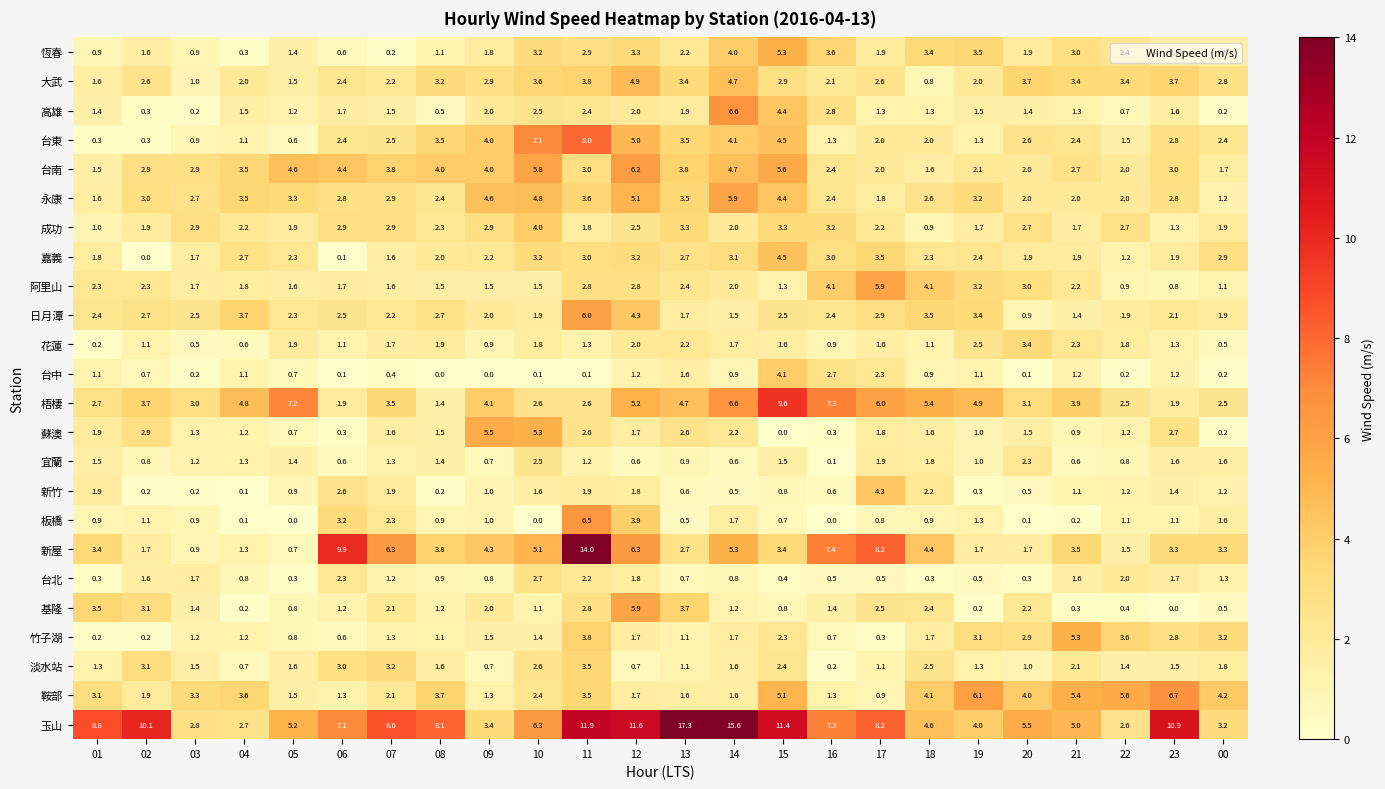

Read the 嘉義 value at 13.

2.7